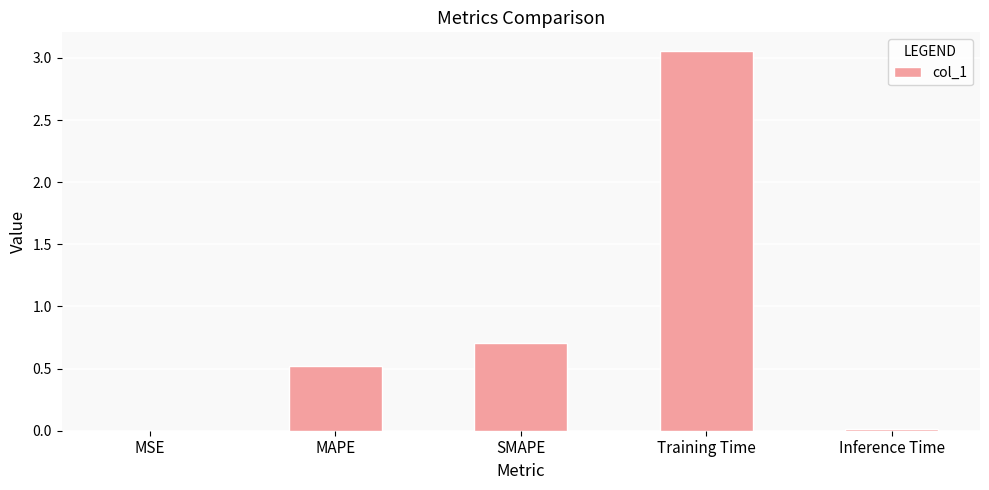

At which label is the value closest to 1?

SMAPE